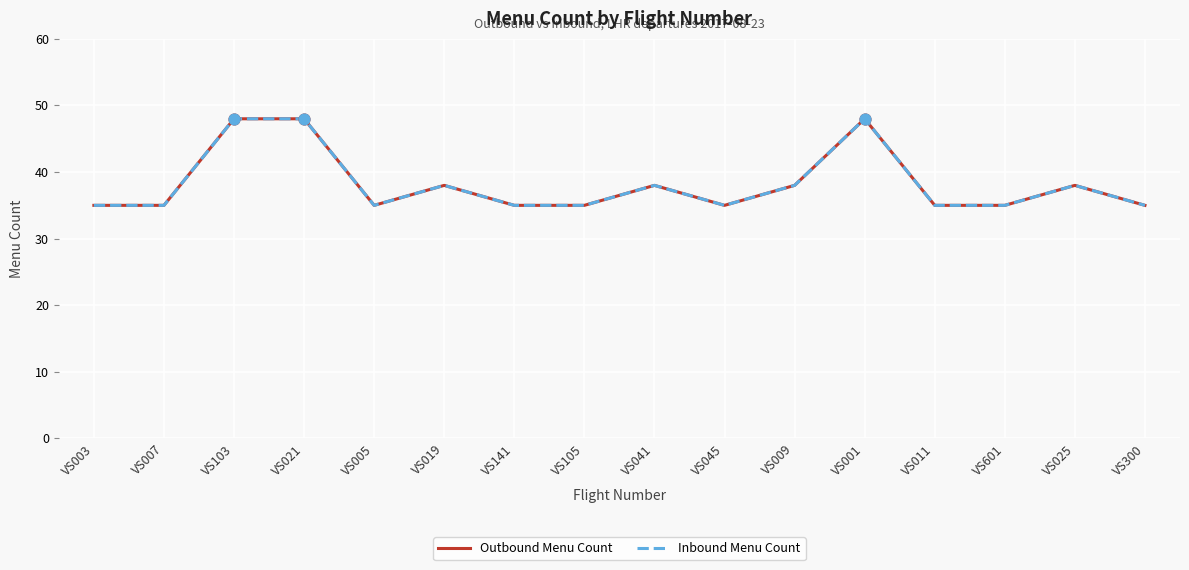

At how many categories does at least one series exceed 36?

7